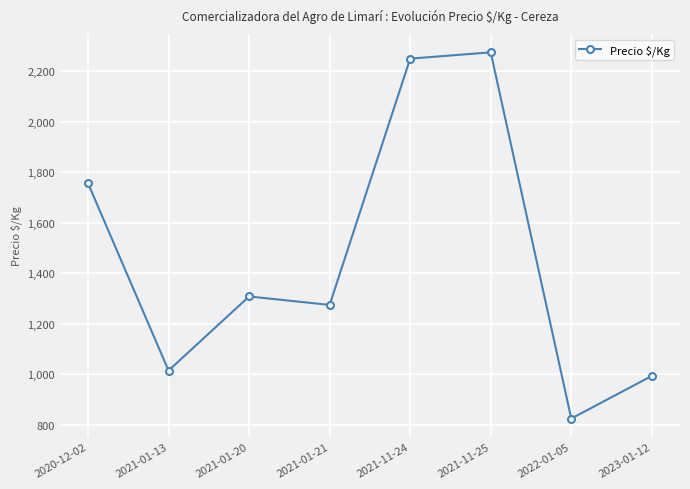

Does the chart display data point markers on the line(s)?

Yes